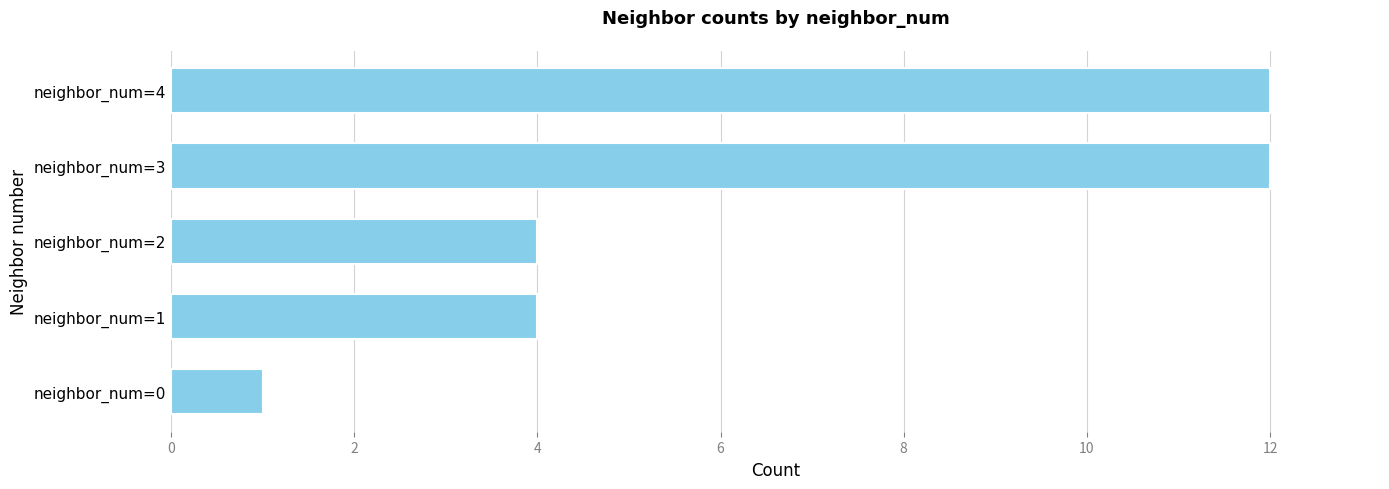

Approximately how many times larger is the value at neighbor_num=2 compared to neighbor_num=3?

0.3